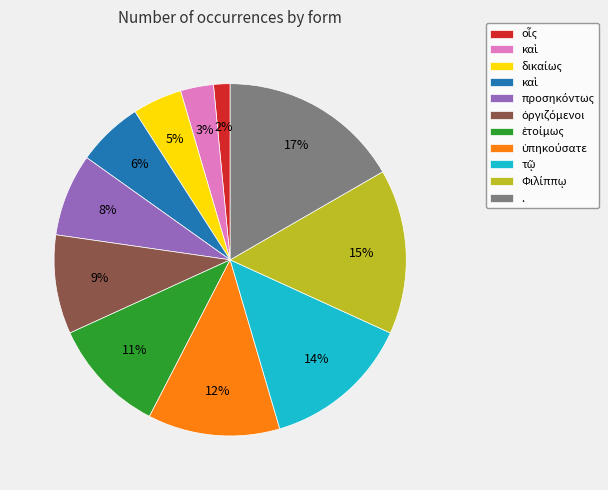

To the nearest percent, what is the difference between the largest and smallest slice percentages?

15%